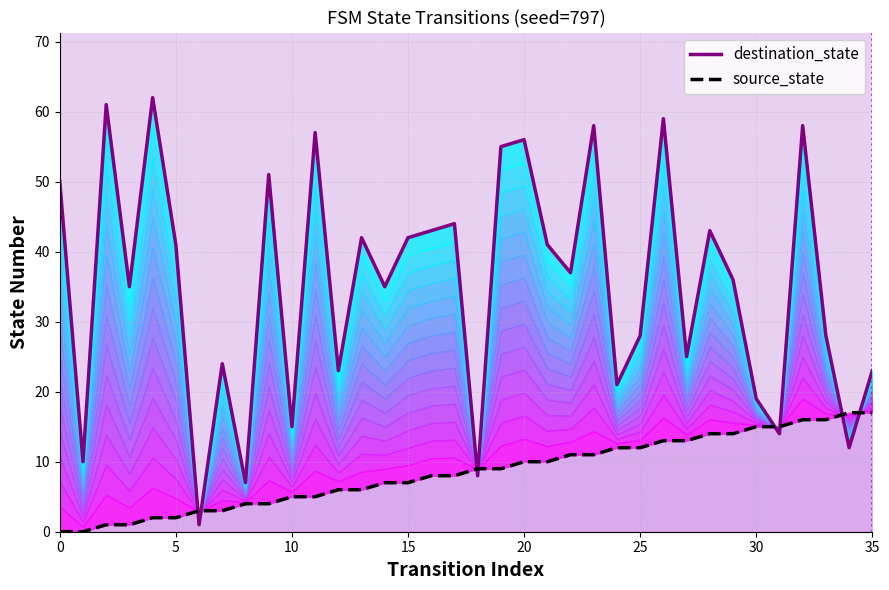

How many values in source_state are above zero?

34